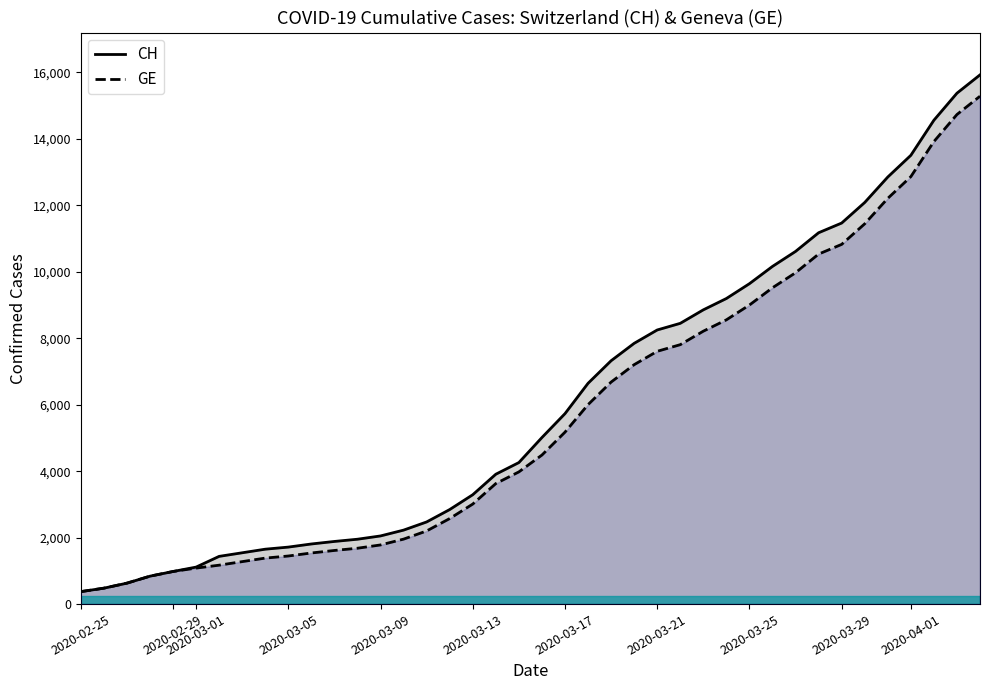

How many series are shown in this chart?

2